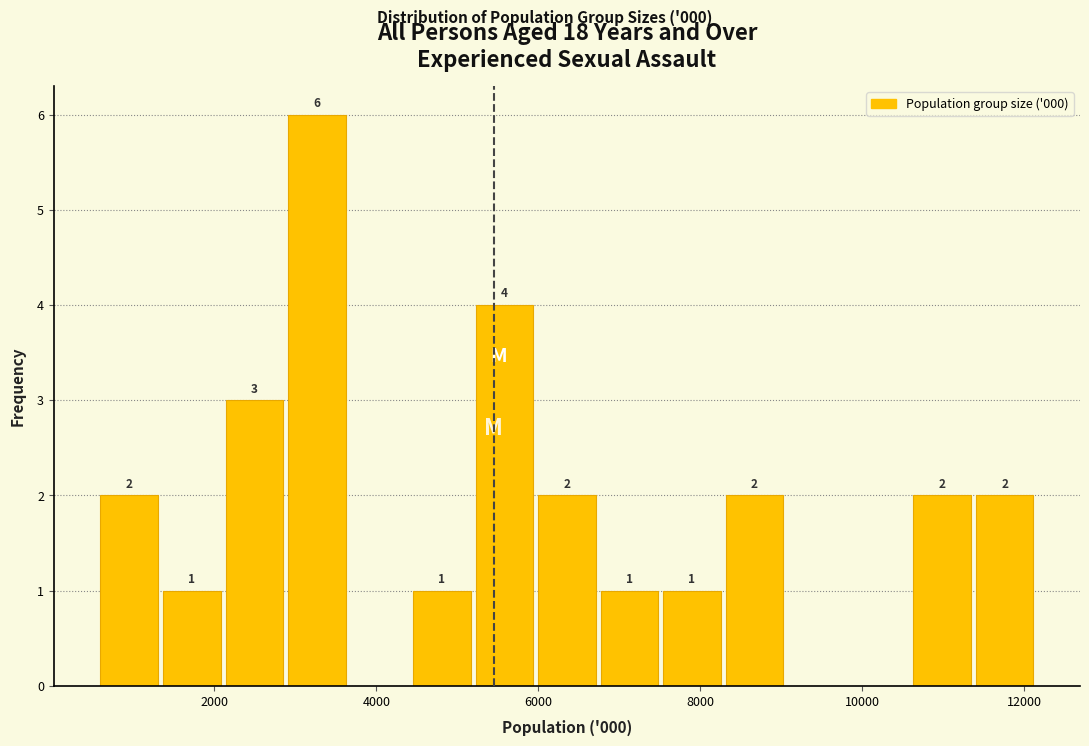

Around what value on the x-axis is the tallest bar? Give the approximate position of its centre, as read against the axis.

3200